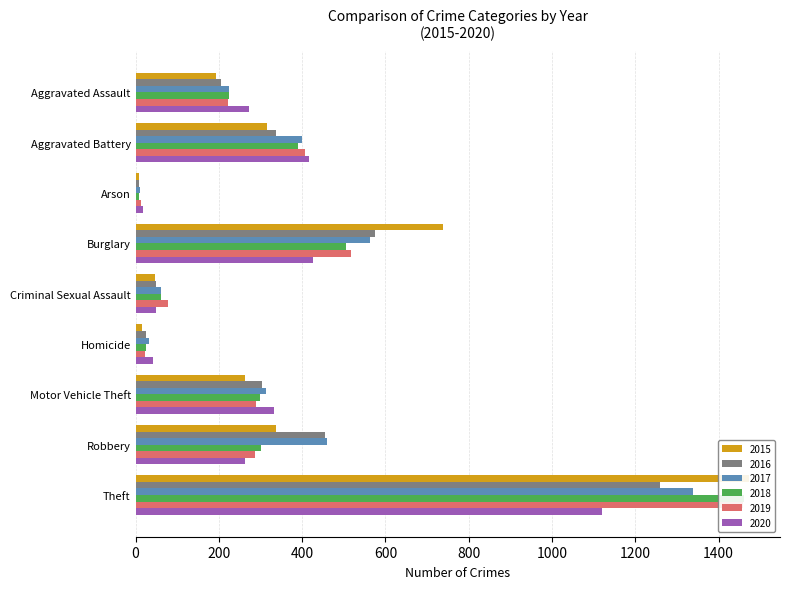

The value of 2016 at Arson is 2. True or false?

False